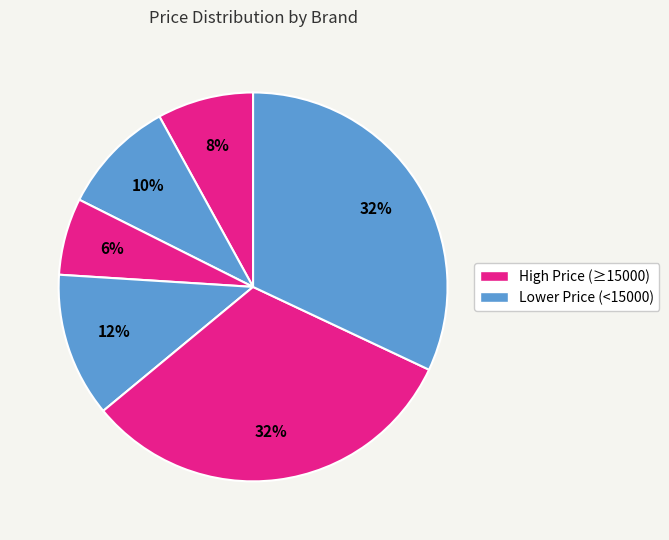

Is there a majority slice in this chart?

No